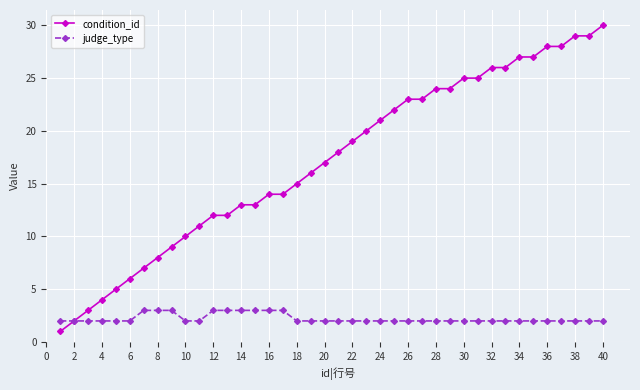

What is the value of the condition_id point at the 35th from the left?

27